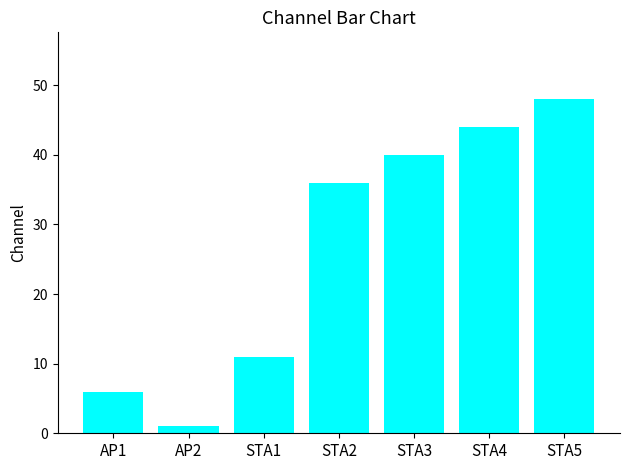

List the labels in order of value, largest first.

STA5, STA4, STA3, STA2, STA1, AP1, AP2